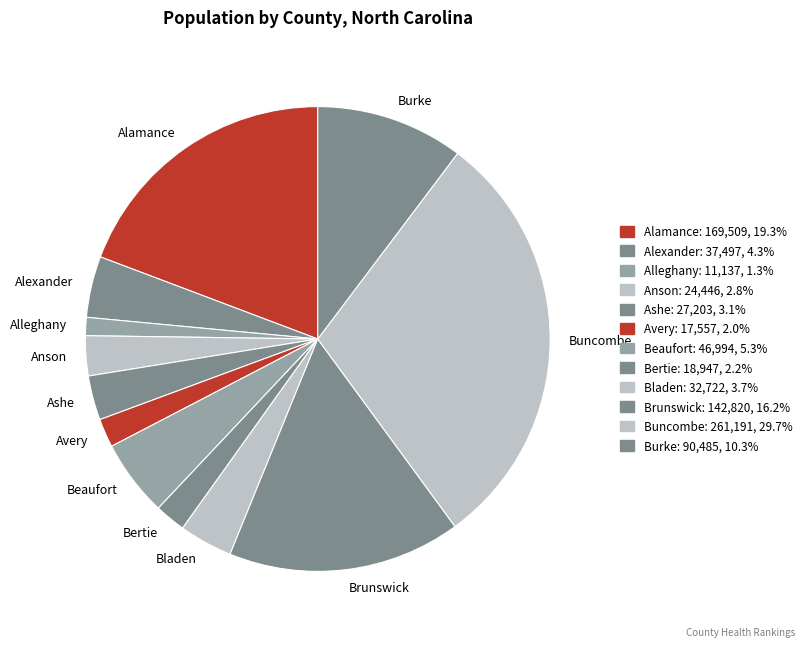

Which category has the biggest portion of the pie?

Buncombe